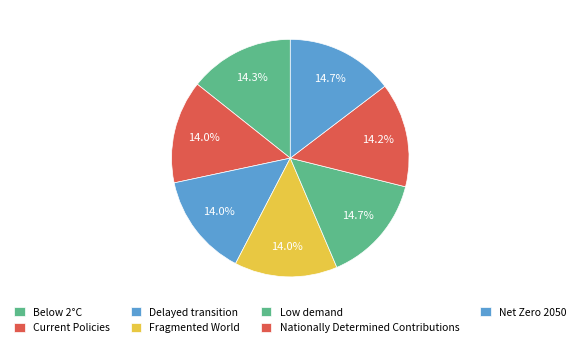

The Delayed transition slice represents 5% of the pie. True or false?

False